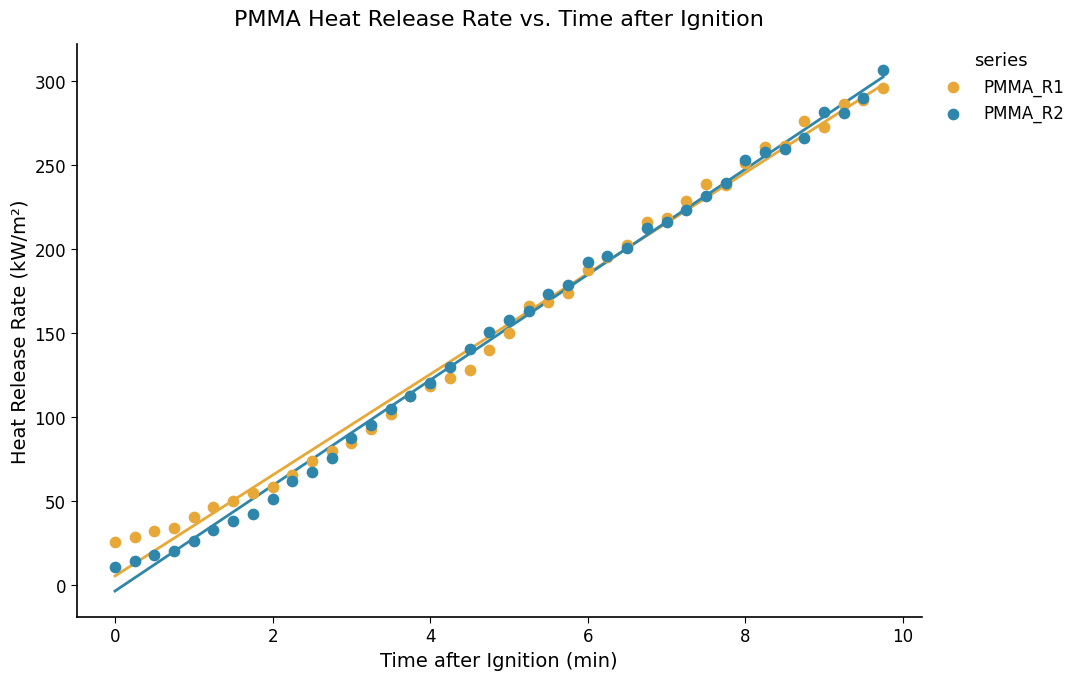

Which series reaches the minimum Y coordinate?

PMMA_R2